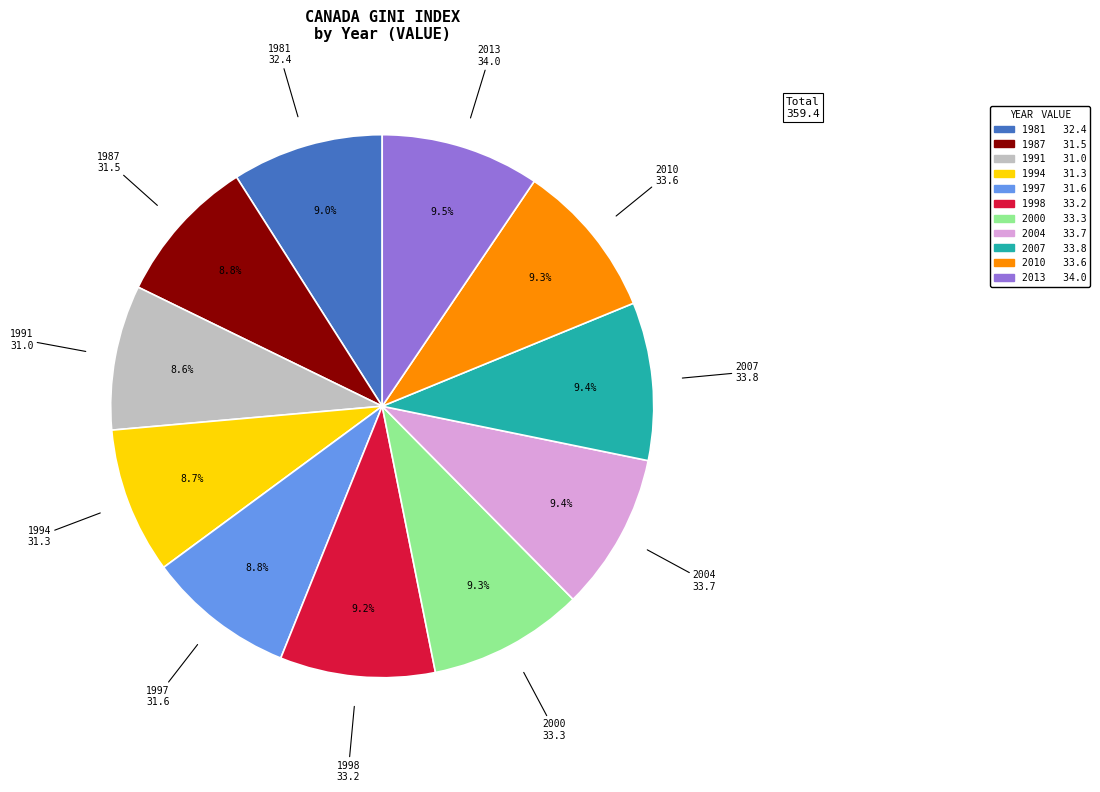

True or false: 1991 accounts for 14% of the total.

False